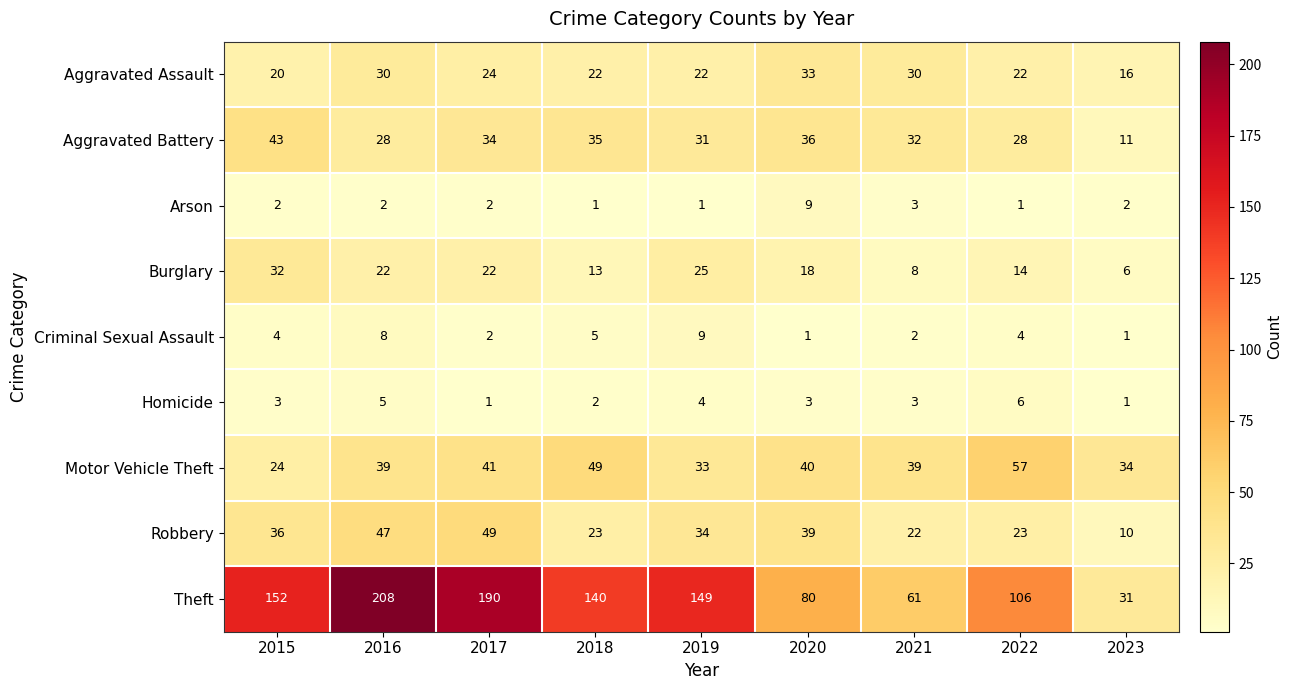

The value of Homicide at 2022 is 6. True or false?

True